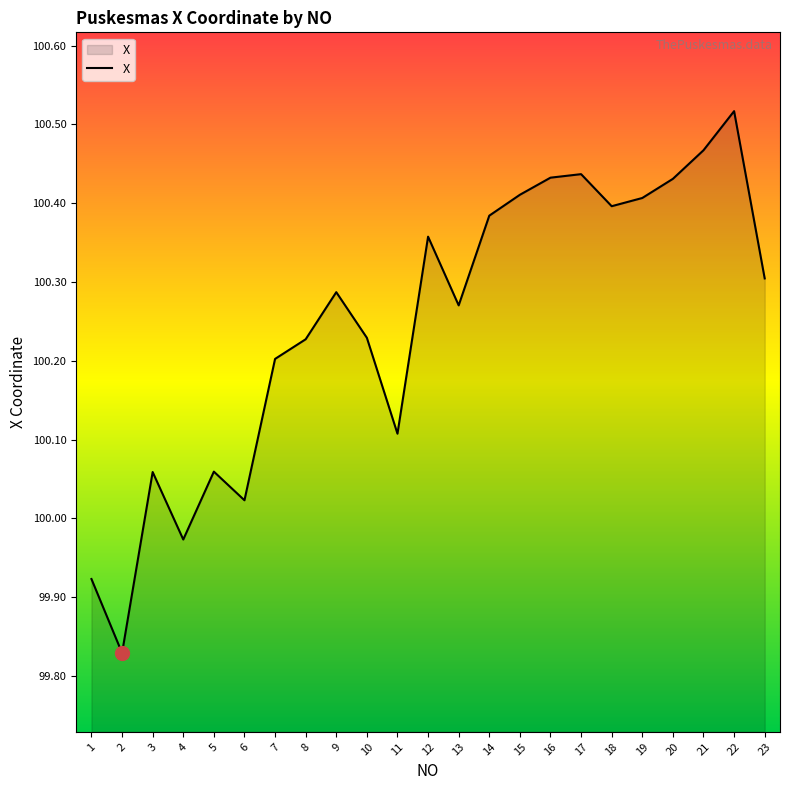

At which category does the data reach its first local peak?

3